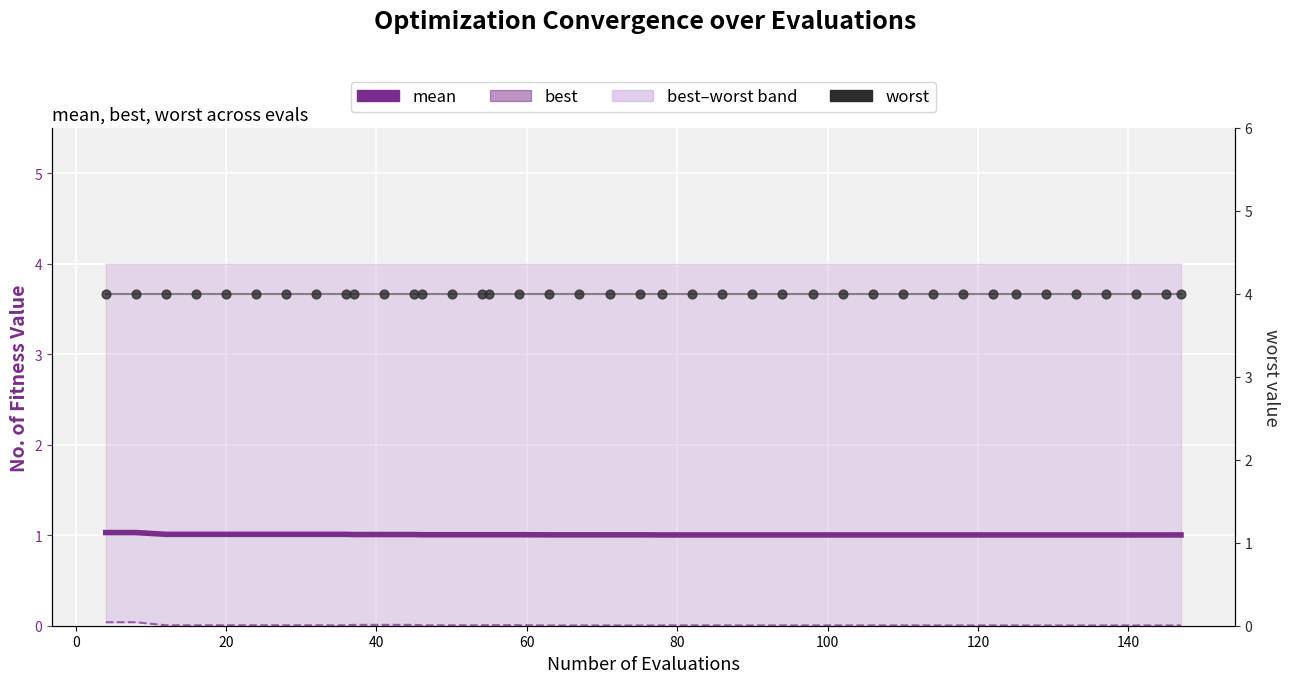

At how many categories does at least one series exceed 0?

40